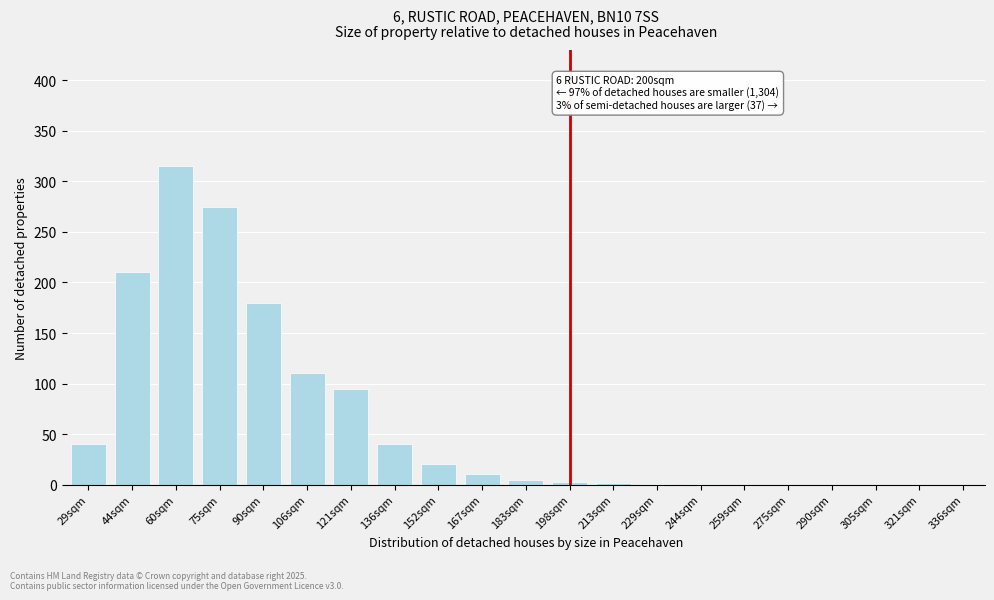

True or false: the data shows 40 at 136sqm.

True